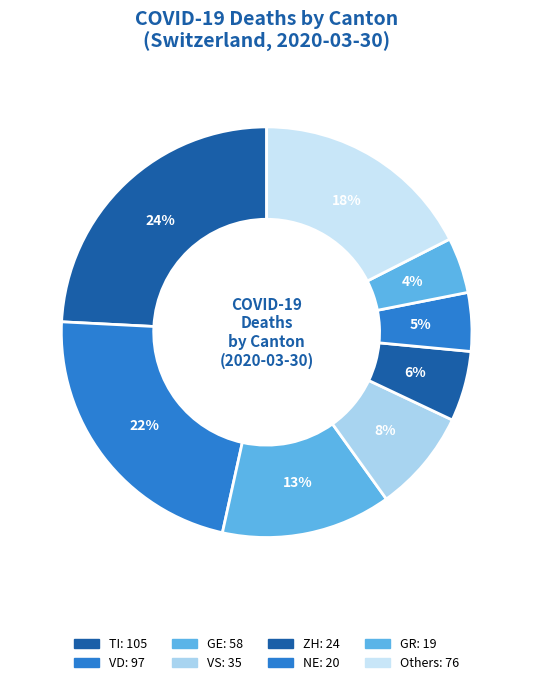

How many segments does this pie chart have?

8